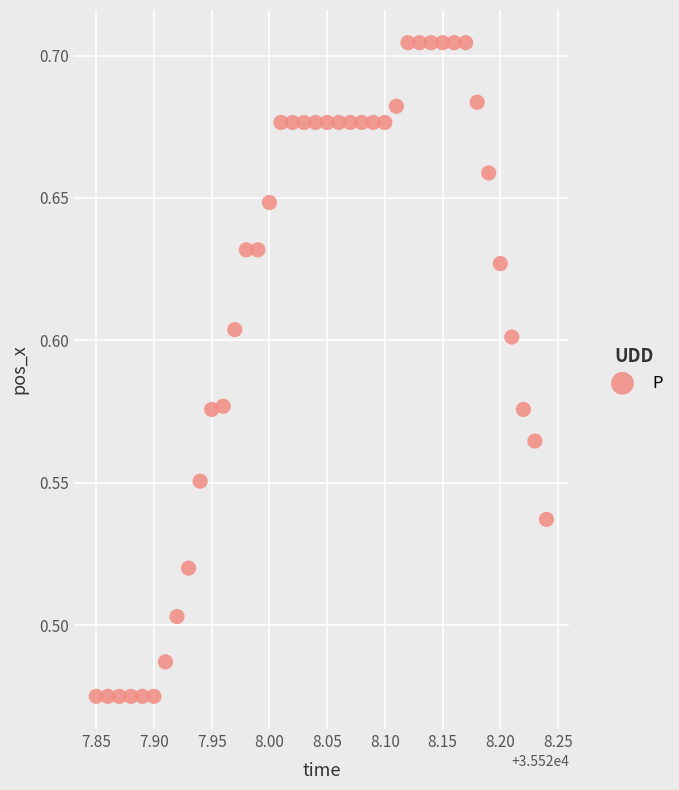

What is the range of X values (max minus min)?

0.4